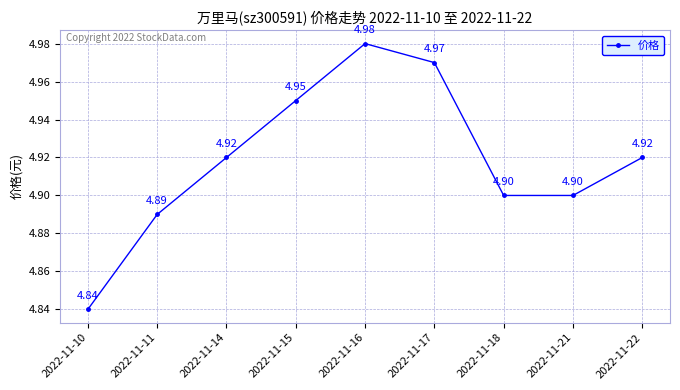

At which category does the data reach its first local peak?

2022-11-16